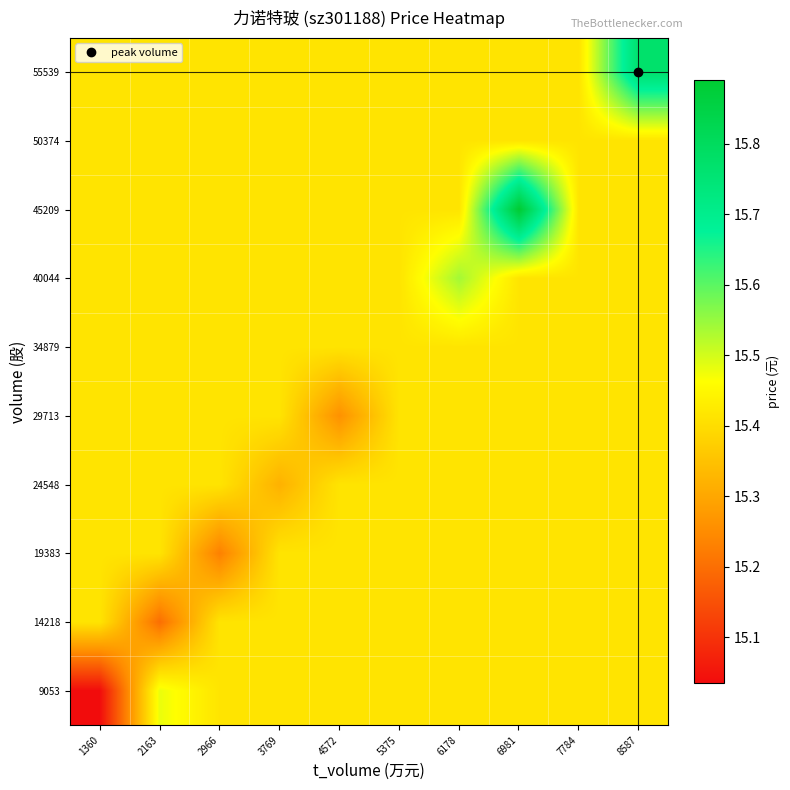

Reading left to right, what are all the values shown in this chart?

9053: 1360=15.0	2163=15.5	2966=15.4	3769=15.4	4572=15.4	5375=15.4	6178=15.4	6981=15.4	7784=15.4	8587=15.4
14218: 1360=15.4	2163=15.2	2966=15.4	3769=15.4	4572=15.4	5375=15.4	6178=15.4	6981=15.4	7784=15.4	8587=15.4
19383: 1360=15.4	2163=15.4	2966=15.2	3769=15.4	4572=15.4	5375=15.4	6178=15.4	6981=15.4	7784=15.4	8587=15.4
24548: 1360=15.4	2163=15.4	2966=15.4	3769=15.3	4572=15.4	5375=15.4	6178=15.4	6981=15.4	7784=15.4	8587=15.4
29713: 1360=15.4	2163=15.4	2966=15.4	3769=15.4	4572=15.3	5375=15.4	6178=15.4	6981=15.4	7784=15.4	8587=15.4
34879: 1360=15.4	2163=15.4	2966=15.4	3769=15.4	4572=15.4	5375=15.4	6178=15.4	6981=15.4	7784=15.4	8587=15.4
40044: 1360=15.4	2163=15.4	2966=15.4	3769=15.4	4572=15.4	5375=15.4	6178=15.5	6981=15.4	7784=15.4	8587=15.4
45209: 1360=15.4	2163=15.4	2966=15.4	3769=15.4	4572=15.4	5375=15.4	6178=15.4	6981=15.9	7784=15.4	8587=15.4
50374: 1360=15.4	2163=15.4	2966=15.4	3769=15.4	4572=15.4	5375=15.4	6178=15.4	6981=15.4	7784=15.4	8587=15.4
55539: 1360=15.4	2163=15.4	2966=15.4	3769=15.4	4572=15.4	5375=15.4	6178=15.4	6981=15.4	7784=15.4	8587=15.8